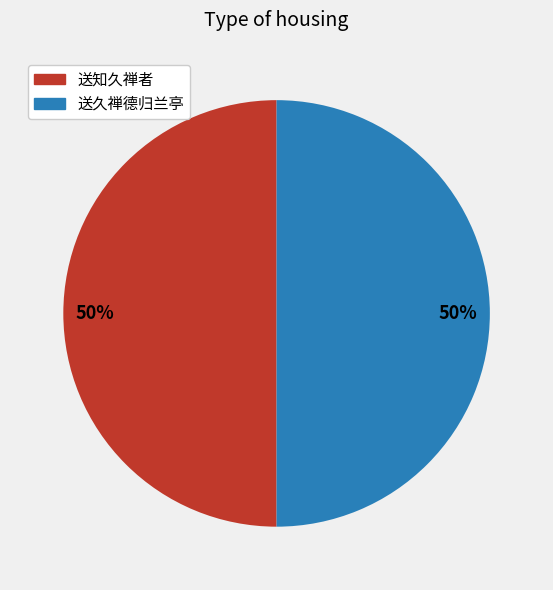

Do 送知久禅者 and 送久禅德归兰亭 together represent more than half of the pie?

Yes